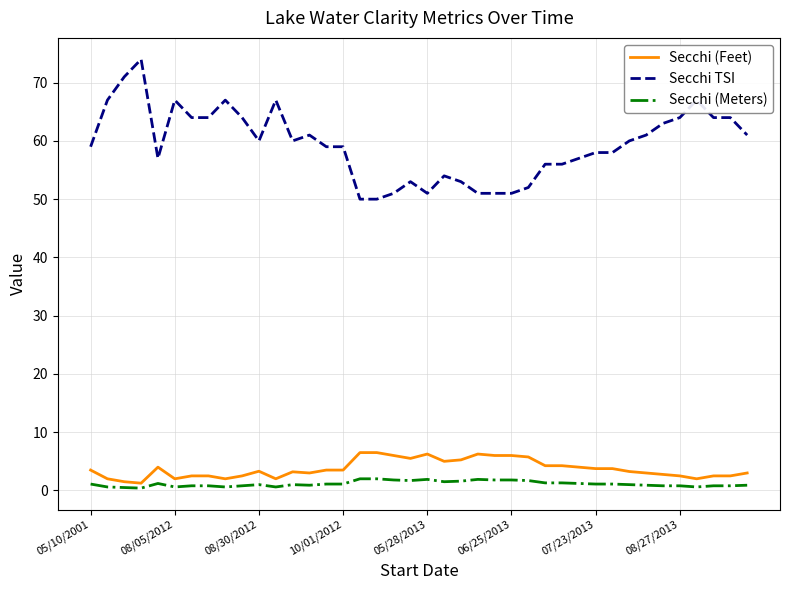

True or false: Secchi TSI and Secchi (Feet) cross at least once.

False